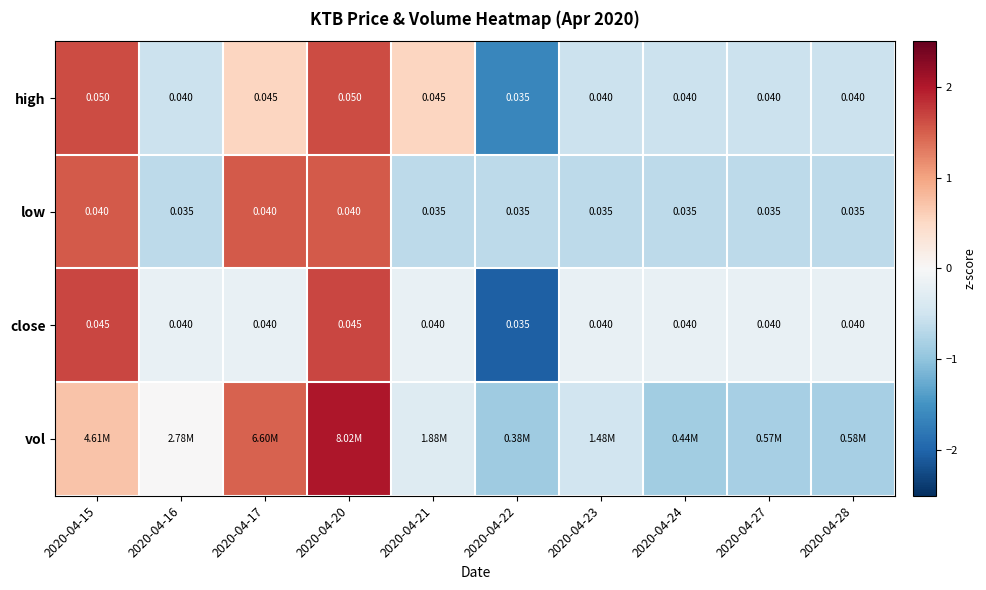

What is the minimum value shown in the chart?

-2.0